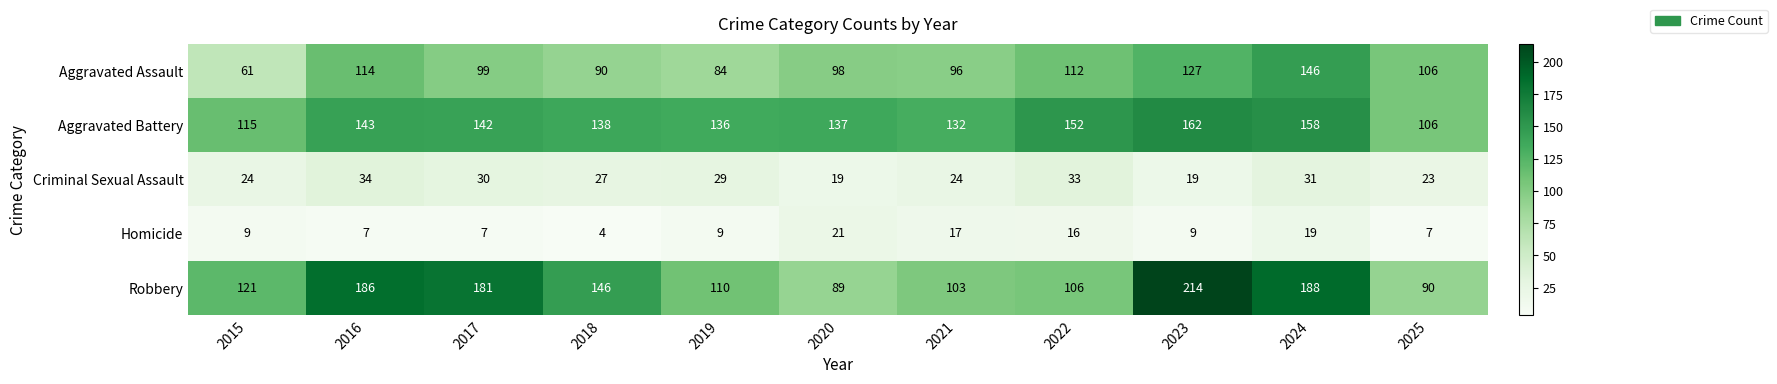

How many data points in Aggravated Battery are less than 138?

5